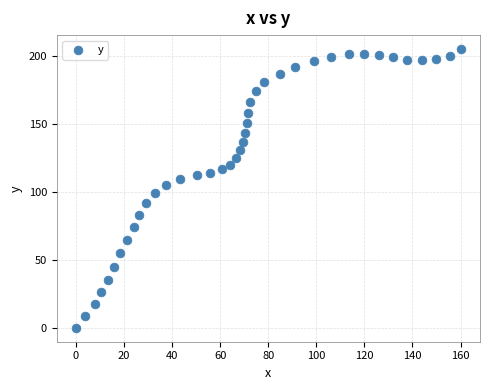

What is the range of Y values (max minus min)?

205.2